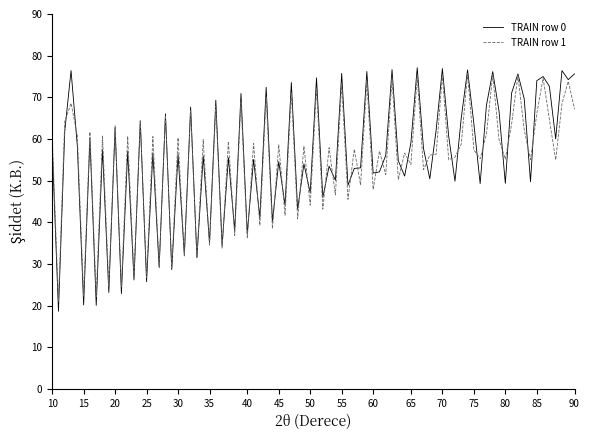

What is the highest value of the TRAIN row 1 series?

75.7